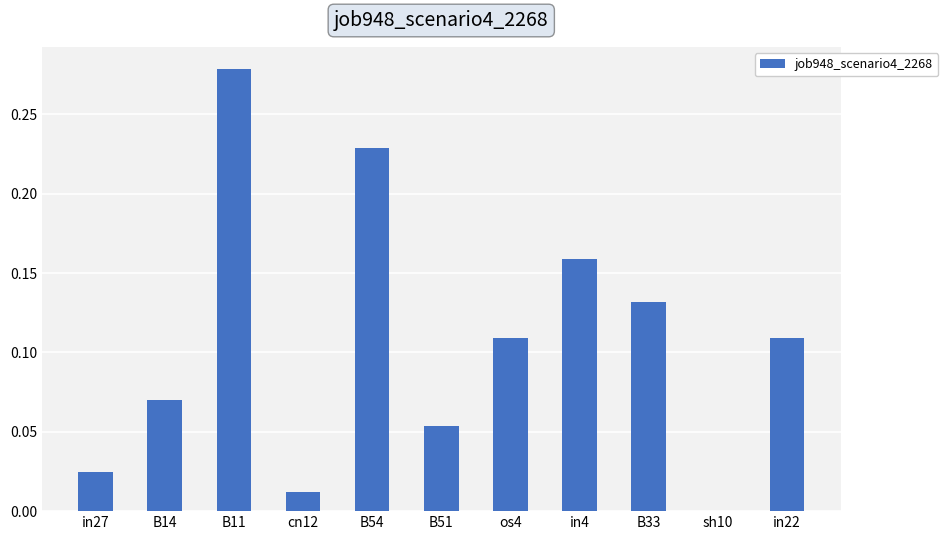

True or false: the data shows 0.0 at sh10.

True